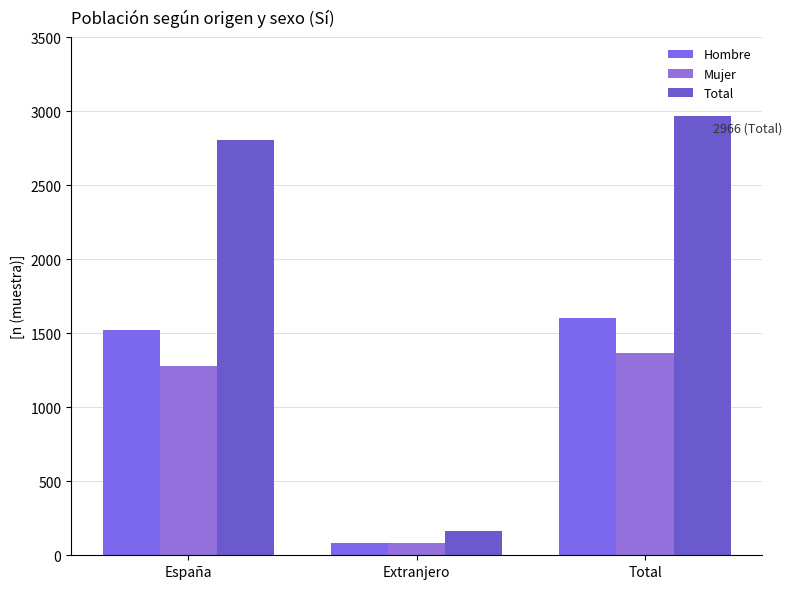

Which series has the largest total across all categories?

Total